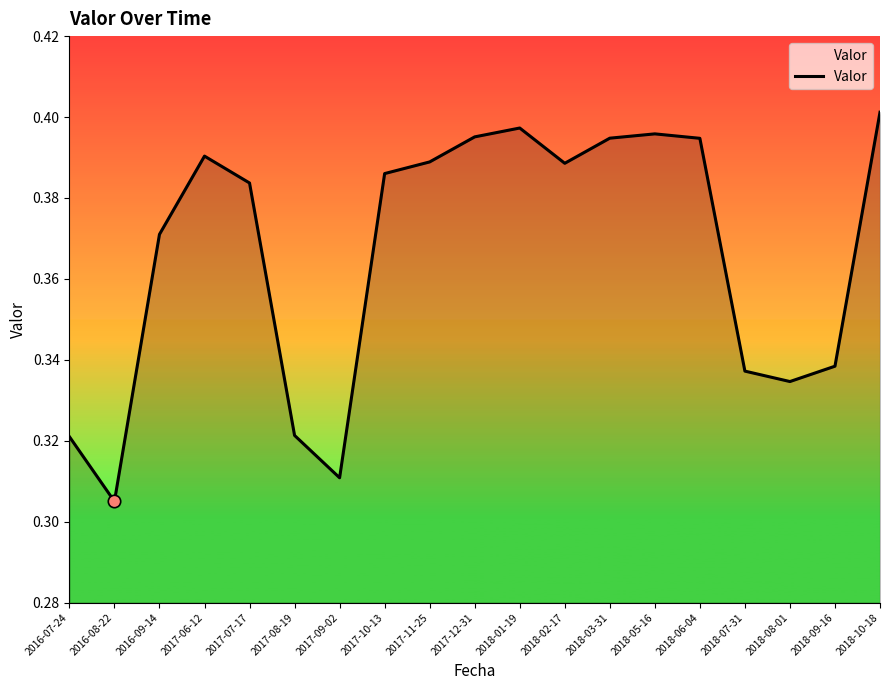

Which has a higher value, 2017-06-12 or 2018-07-31?

2017-06-12